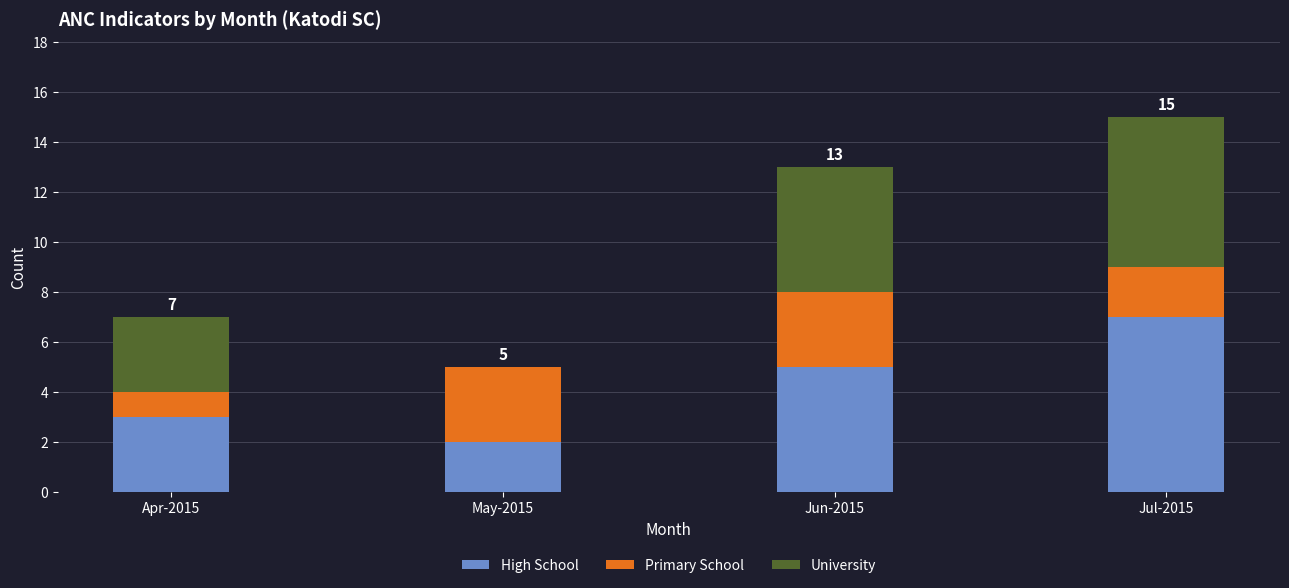

What is the sum of all High School values?

17